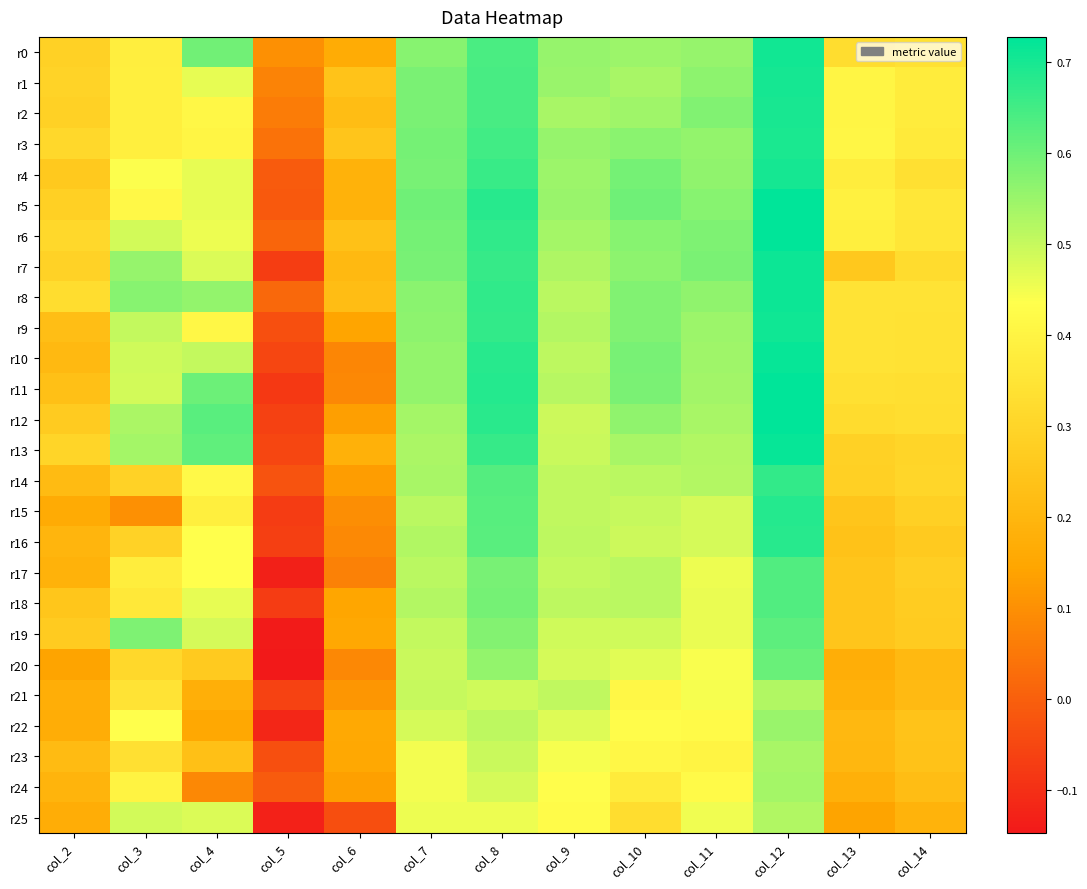

What is the greatest value displayed?

0.7